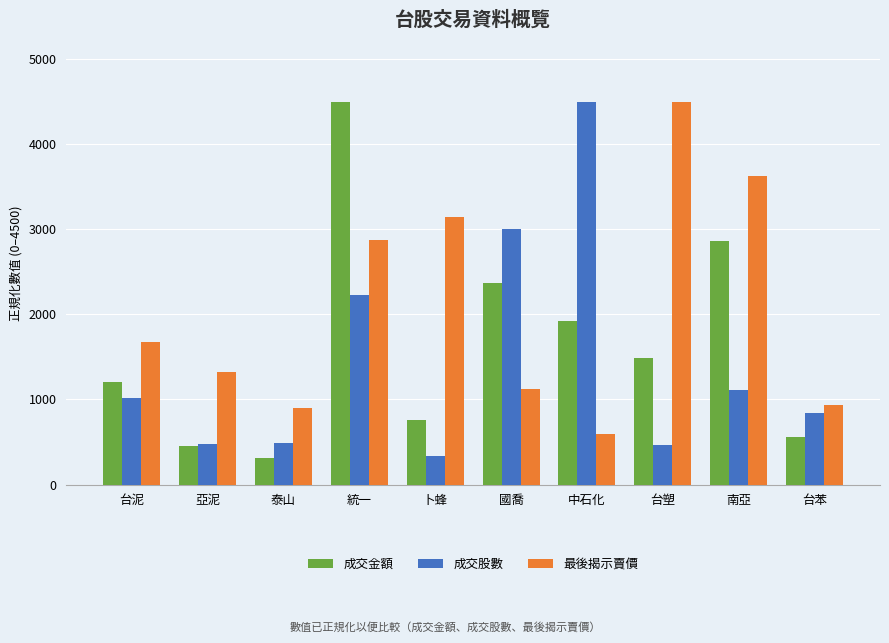

Rank the series by their average value, from highest to lowest.

最後揭示賣價, 成交金額, 成交股數